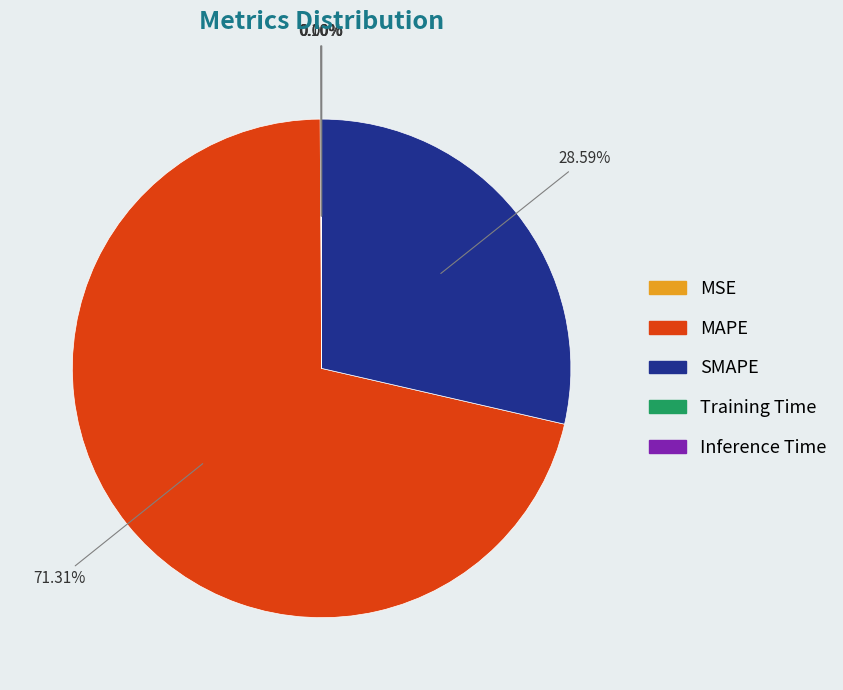

Which slice is the largest?

MAPE